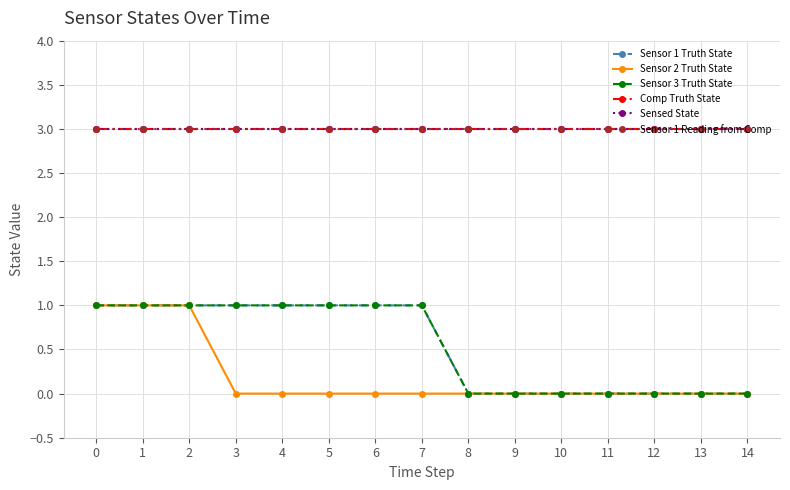

Which series has the largest total across all categories?

Comp Truth State